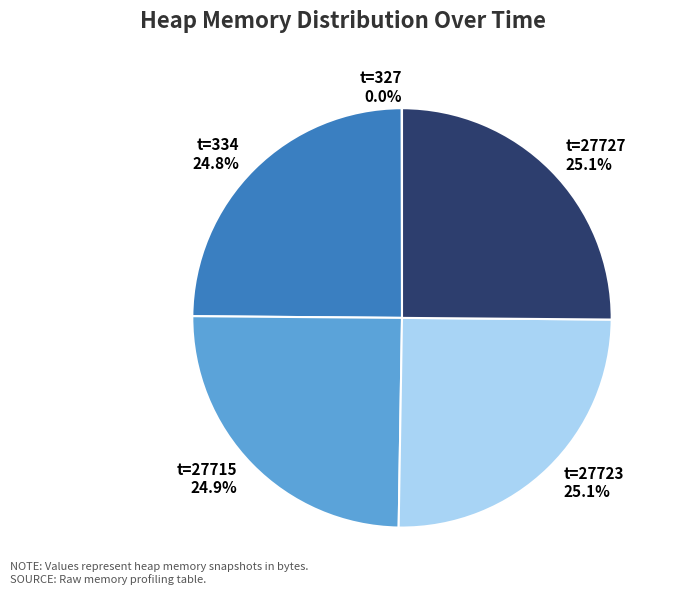

Does any single category account for the majority?

No